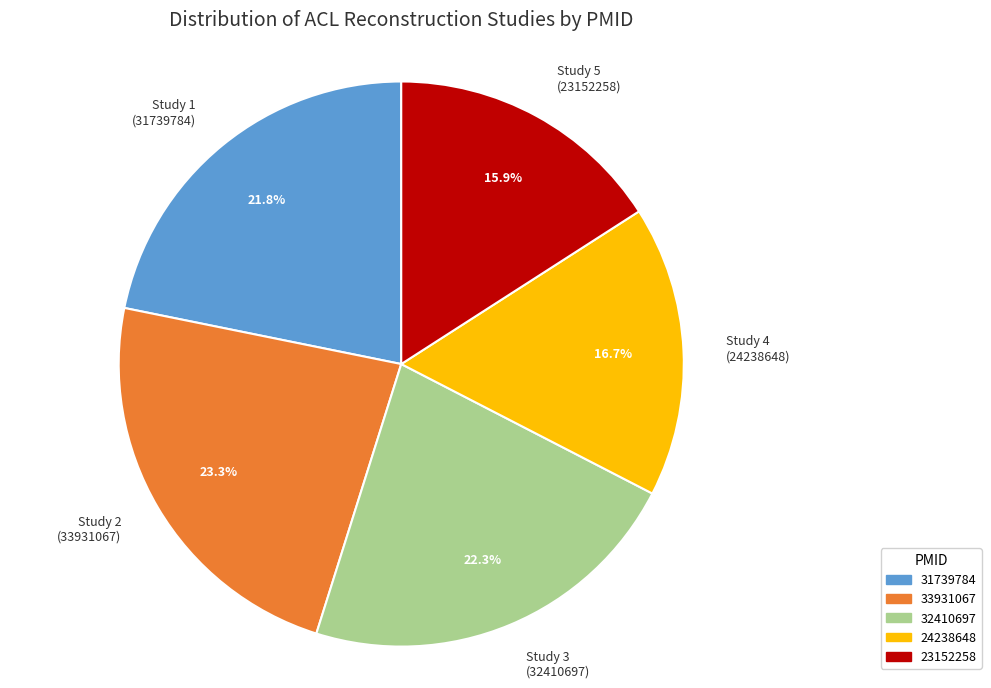

Do Study 1 (31739784) and Study 5 (23152258) together represent more than half of the pie?

No